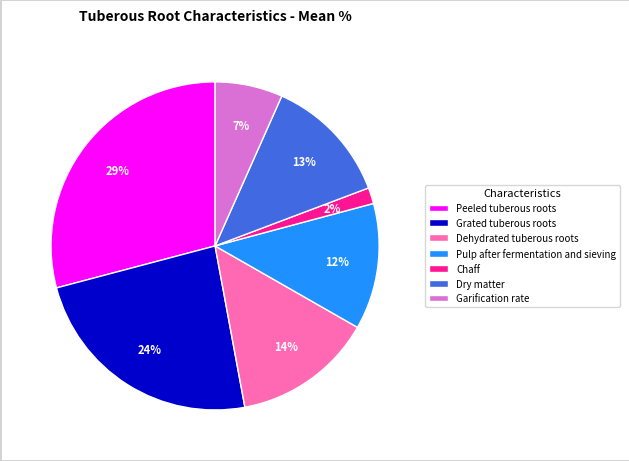

Does any single category account for the majority?

No